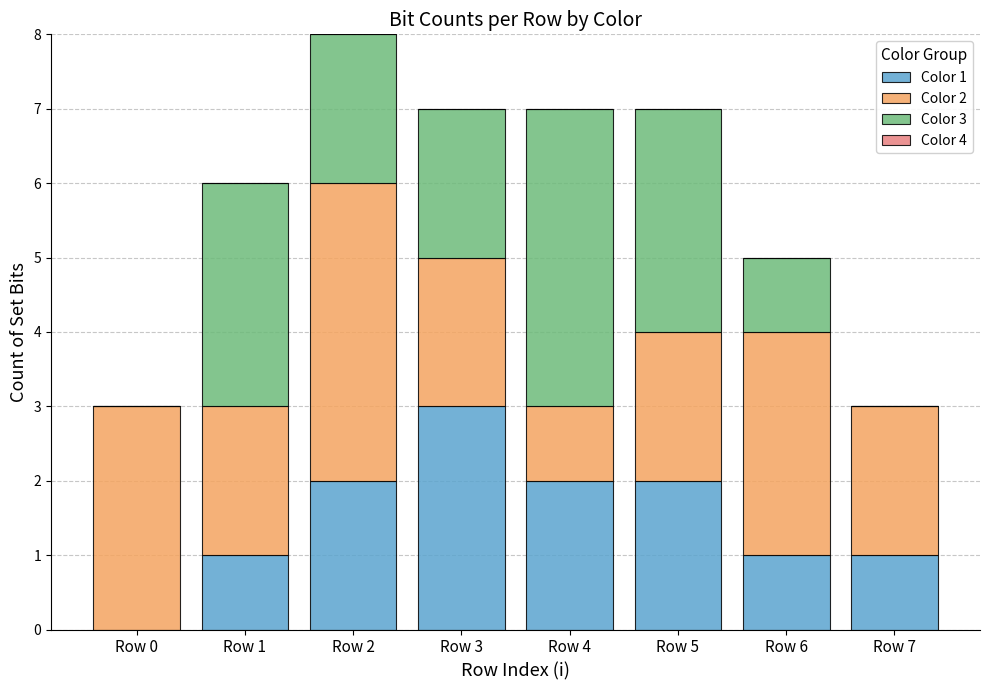

At which category is the sum across all series the highest?

Row 2